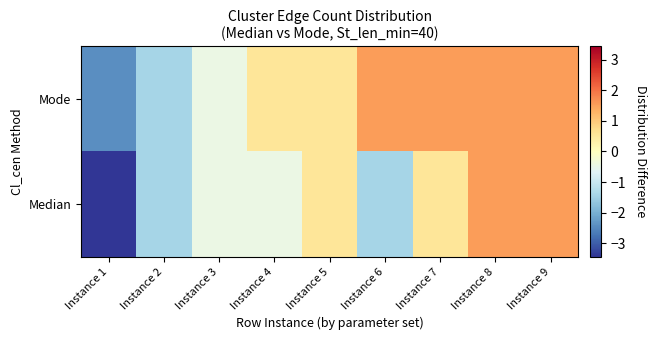

Between Instance 2 and Instance 3, which is larger?

Instance 3